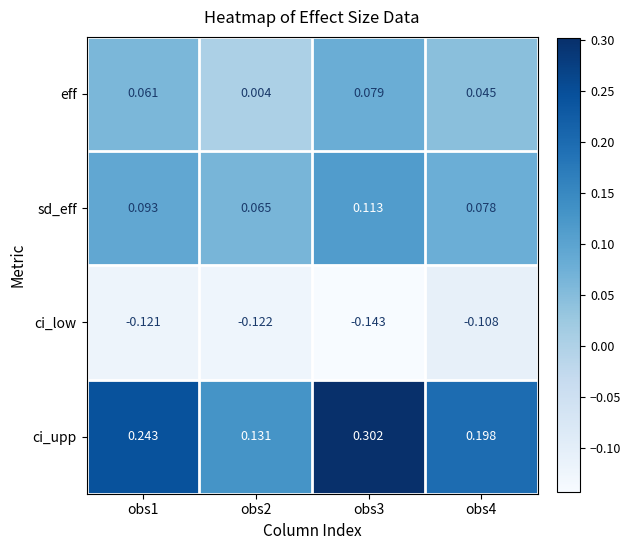

Which series changed the most between obs1 and obs4?

ci_upp